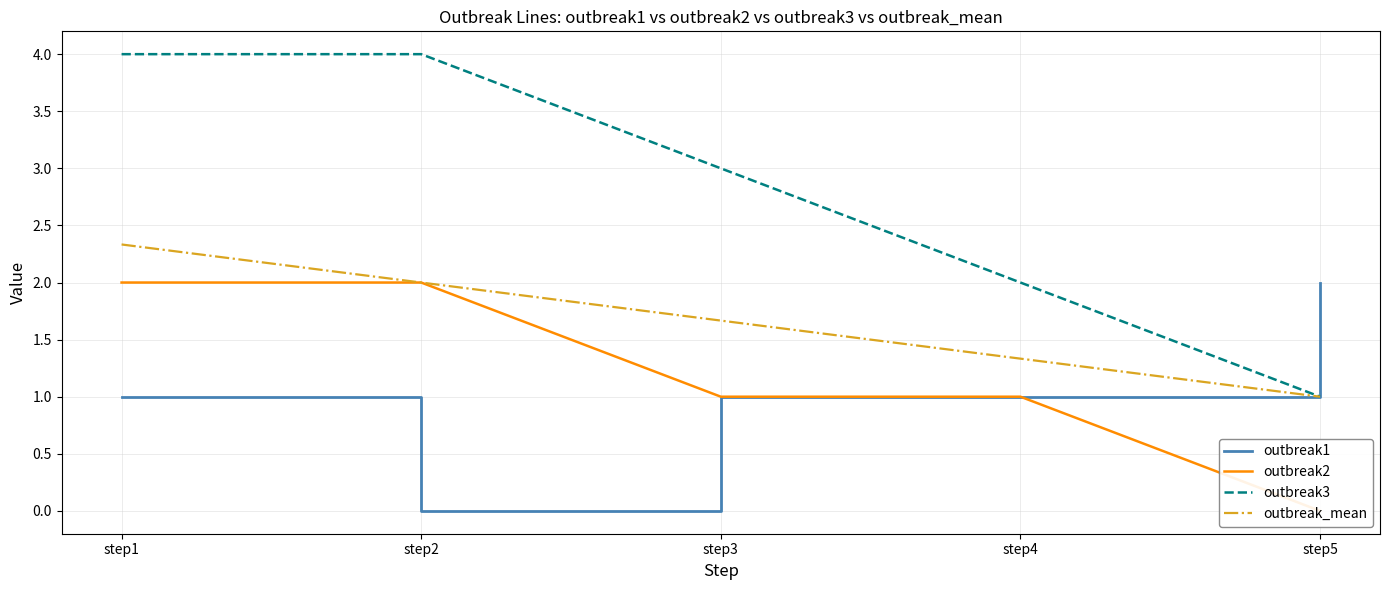

What is the sum of the outbreak1 values at step5 and step4?

3.0